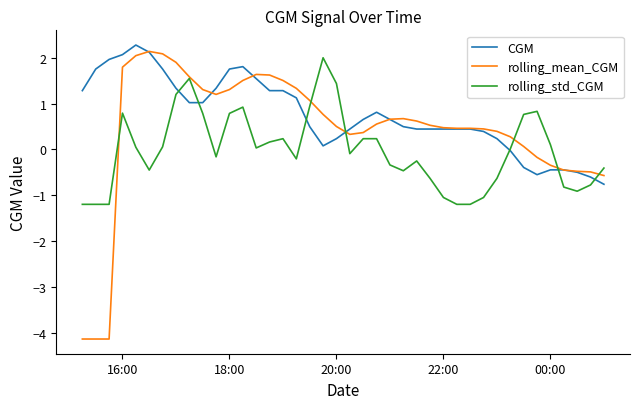

What is the lowest value of the CGM series?

-0.8